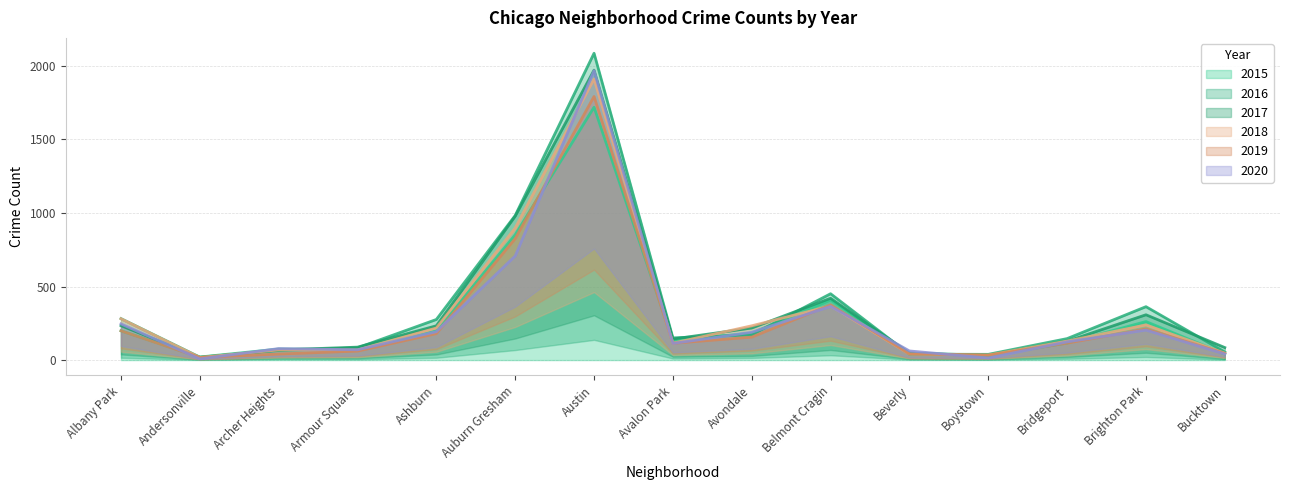

In 2017, how many points are lower than both neighbors (excluding endpoints)?

3